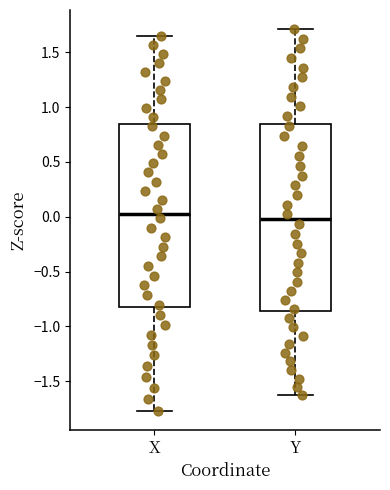

Reading left to right, read every box against the y-axis: the position of its median line, the range the box covers, and the ends of its whiskers. The values are not printed on the chart, so give them approximately, as read against the axis.

X: median 0.05, box -0.85 to 0.85, whiskers -1.75 to 1.65
Y: median 0.00, box -0.85 to 0.85, whiskers -1.65 to 1.70